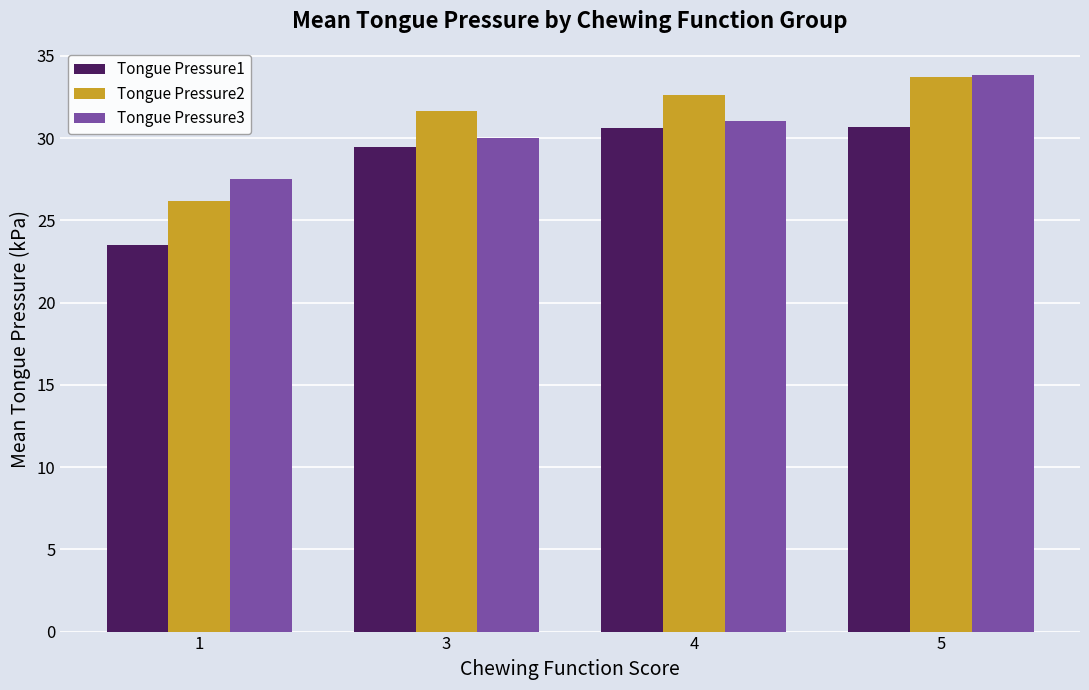

What is the sum of all Tongue Pressure1 values?

114.2